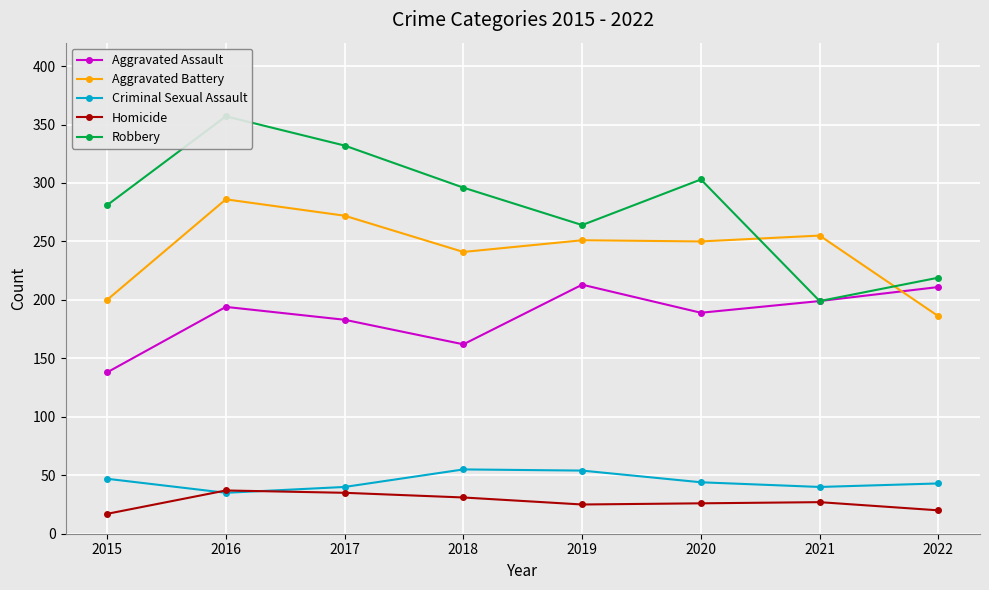

At 2018, list the series in order from smallest to largest.

Homicide, Criminal Sexual Assault, Aggravated Assault, Aggravated Battery, Robbery